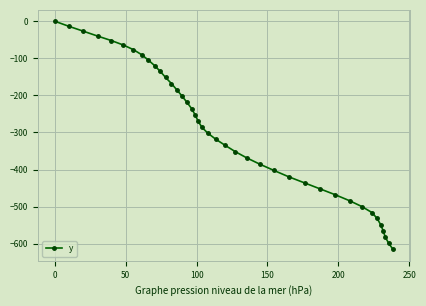

What is the sum of all values?

-11871.0